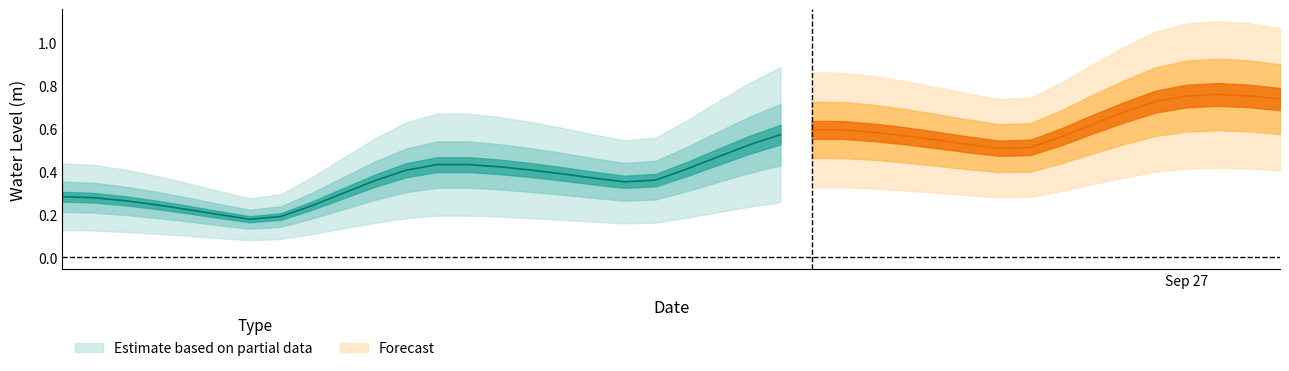

Is this an area chart (filled region under the line)?

No